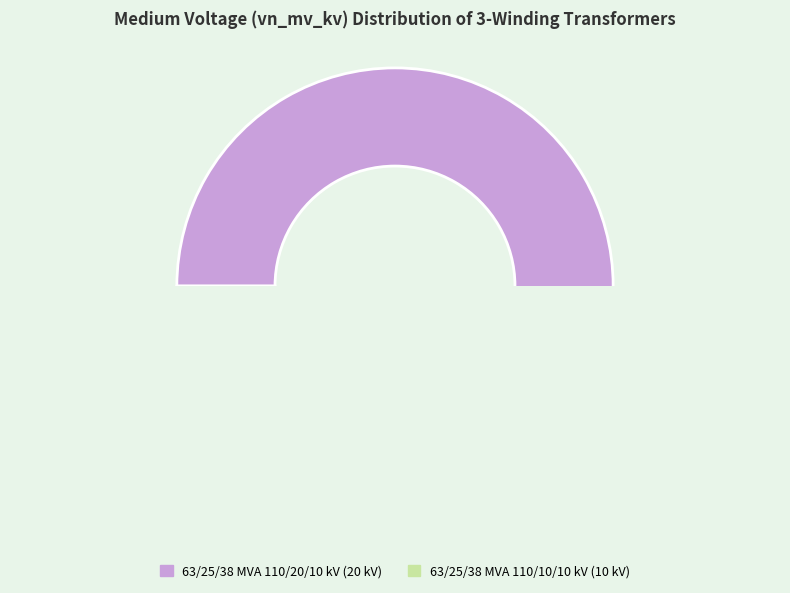

Count the number of slices in the pie.

2